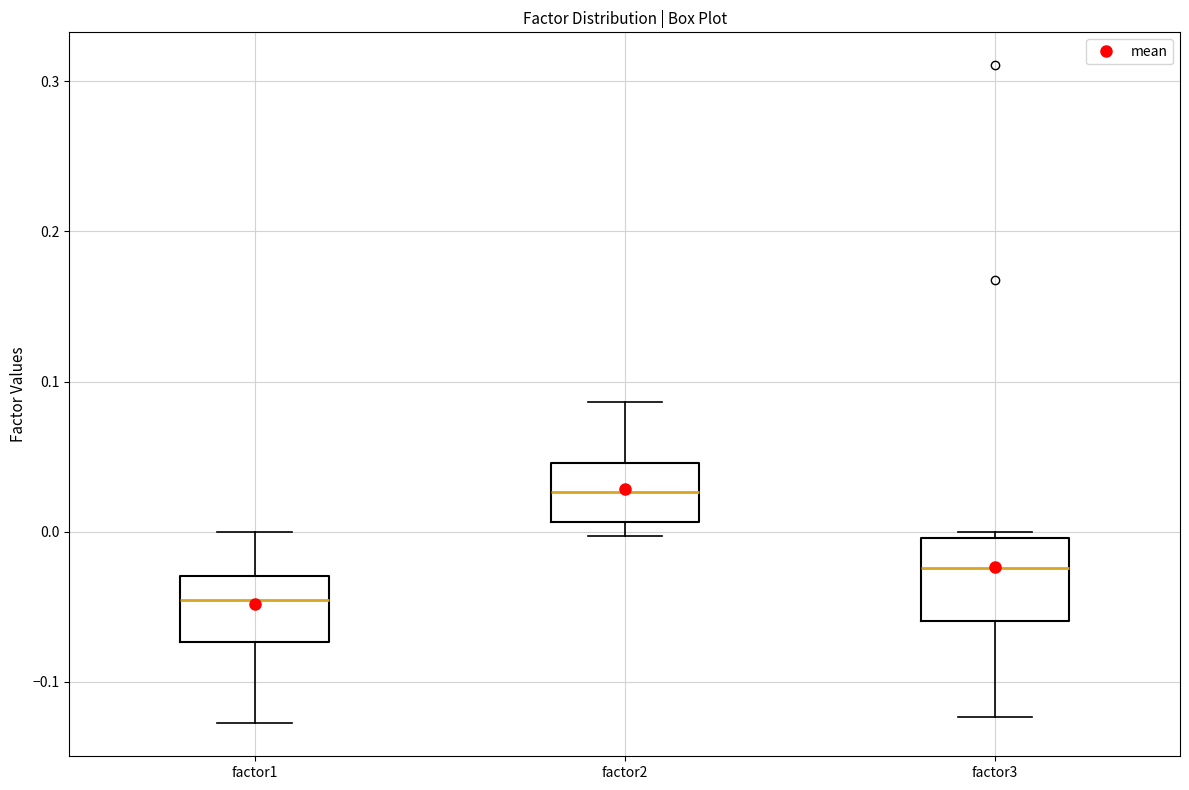

Comparing the boxes themselves (not the whiskers), which one is the tallest?

factor3